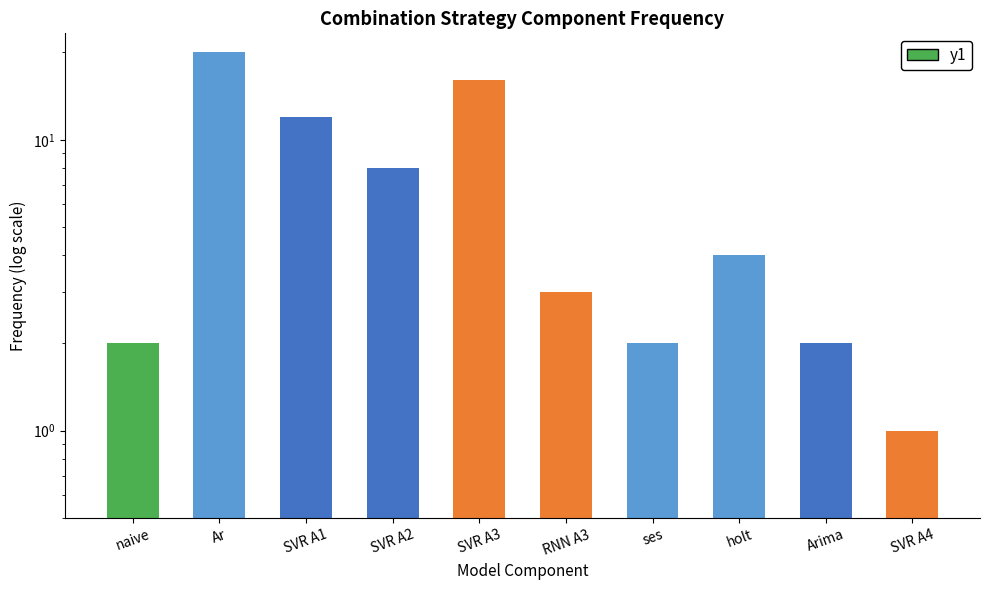

What is the change in value from SVR A1 to SVR A2?

-4